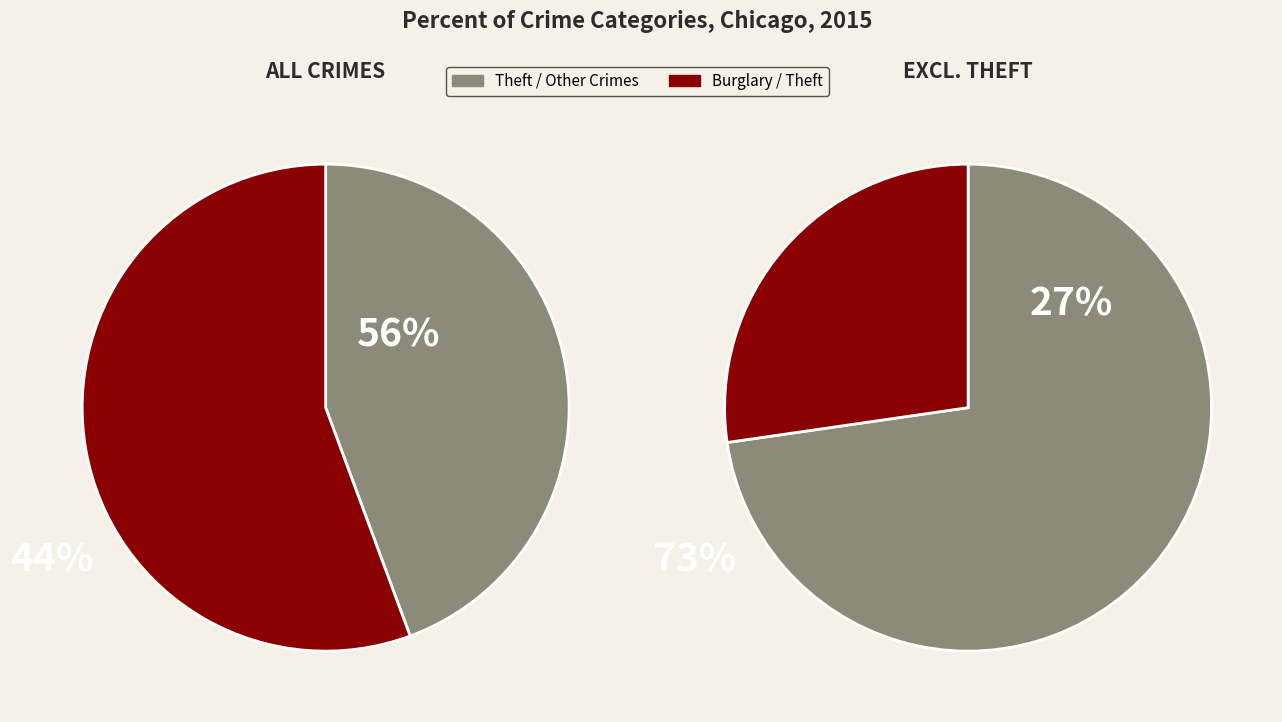

Does any single category account for the majority?

Yes